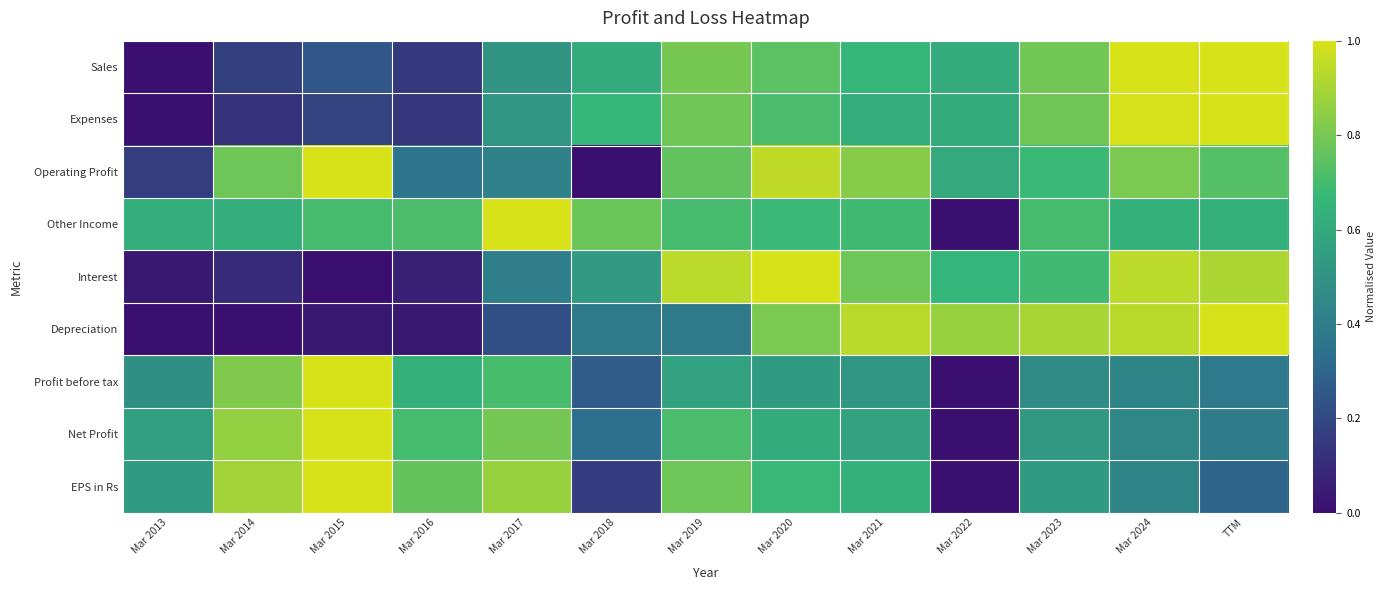

Which has a higher value, Mar 2017 or Mar 2019?

Mar 2019